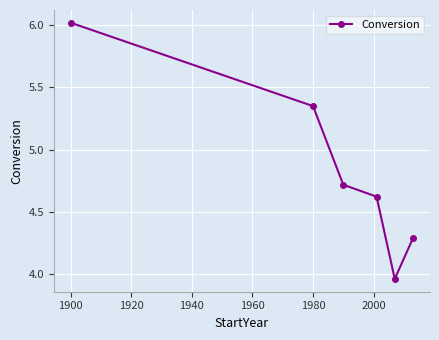

How many categories are shown in the chart?

6